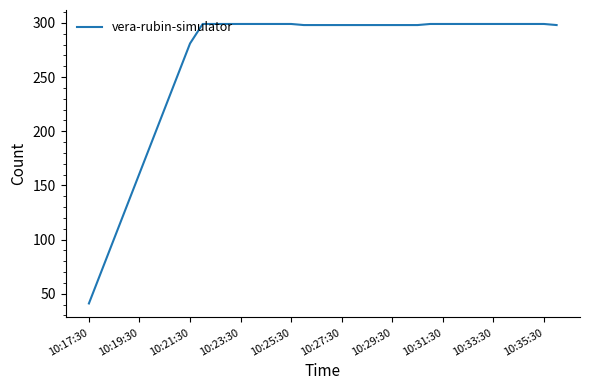

What is the minimum value shown in the chart?

41